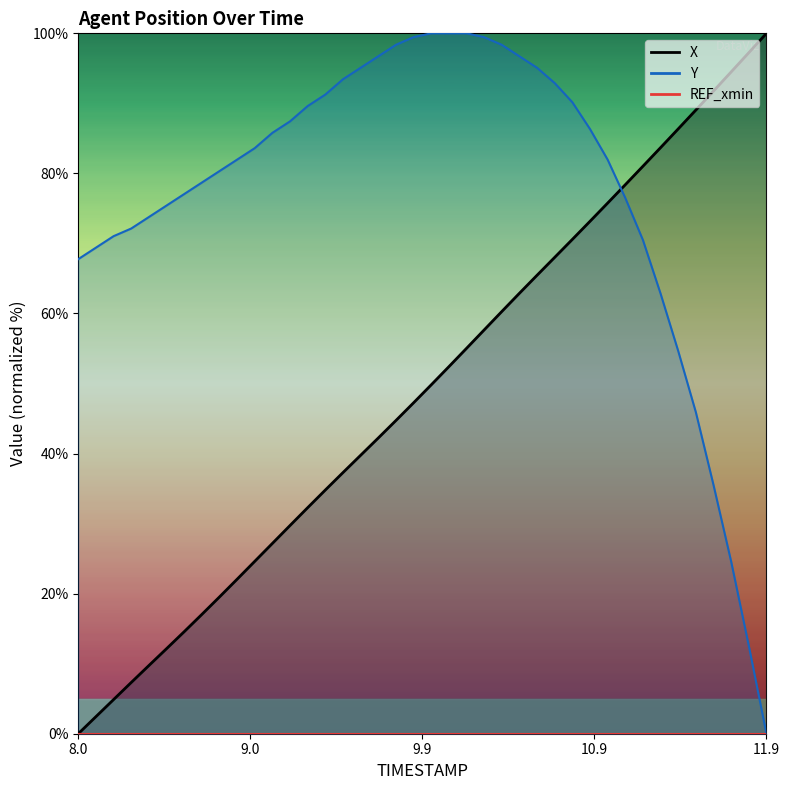

What is the total value across all series at 9.0?

108.2